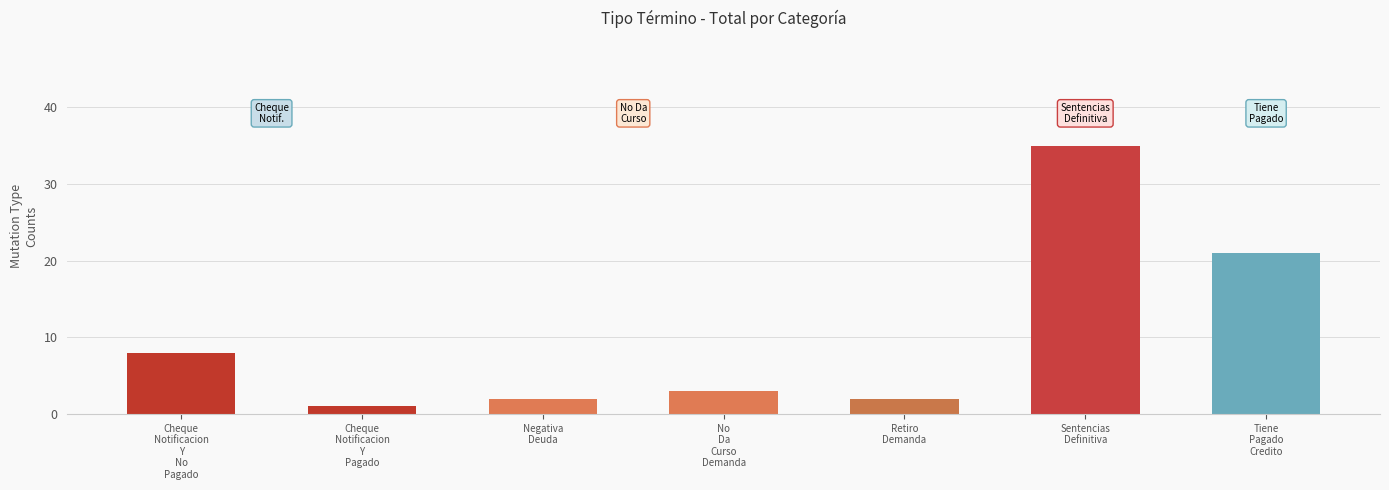

How many series are shown in this chart?

1